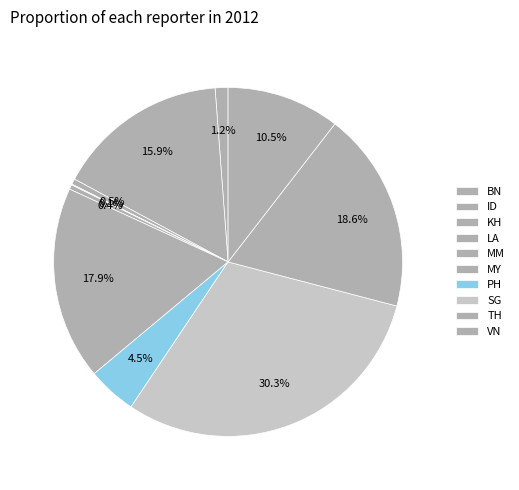

Combined, what portion of the pie is MY and TH?

36.5%